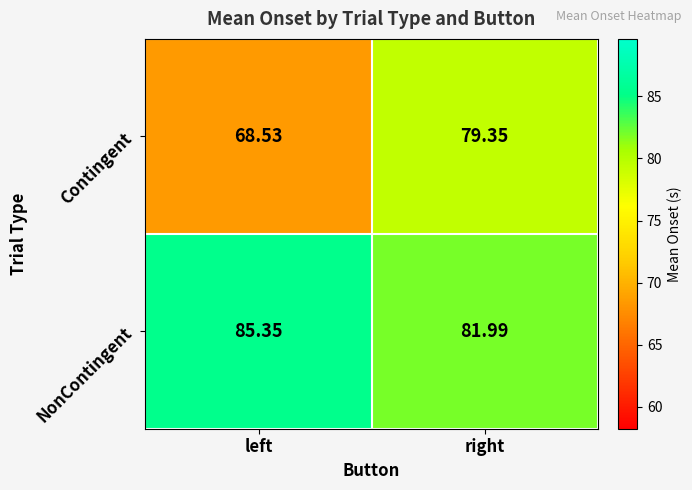

Where does the NonContingent series first go above 85?

left